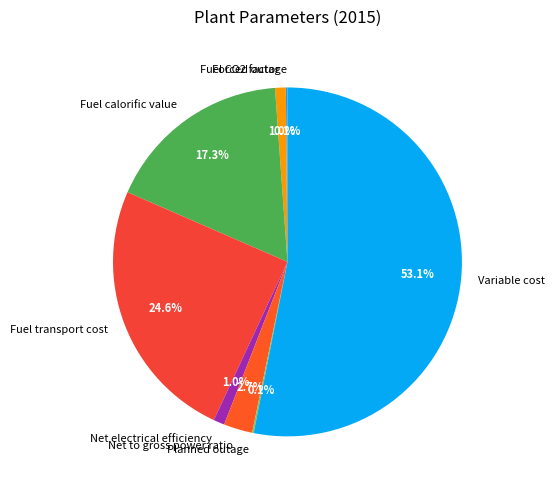

Approximately how many times larger is the value at Net electrical efficiency compared to Fuel calorific value?

0.1